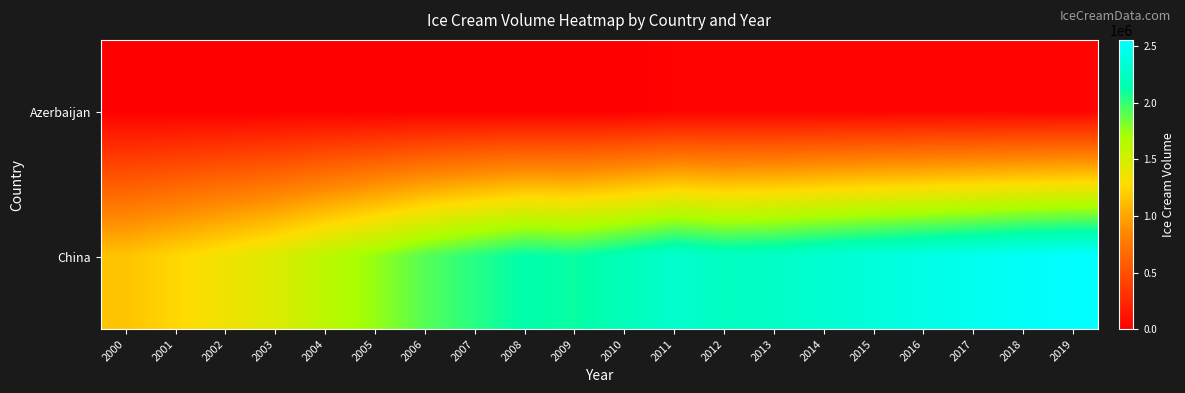

Which series has the widest spread of values?

China